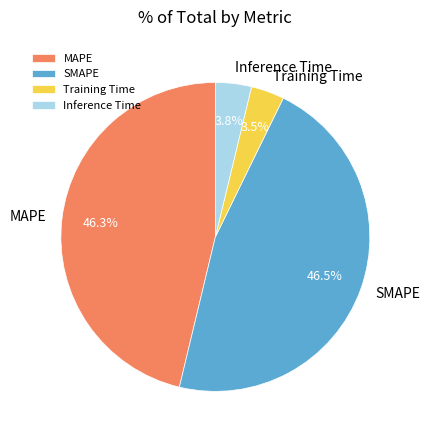

How much of the chart is everything except MAPE?

53.7%